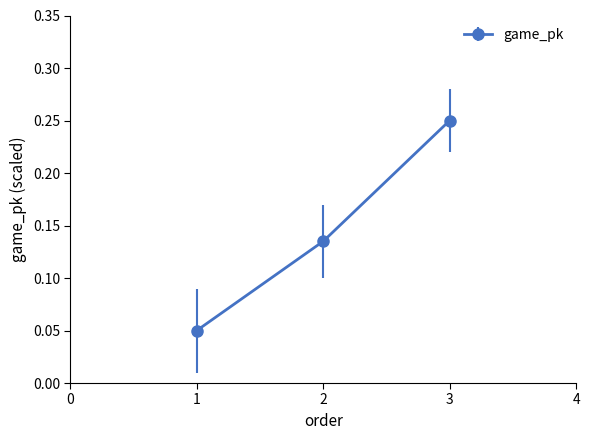

How many lines are shown in the chart?

1